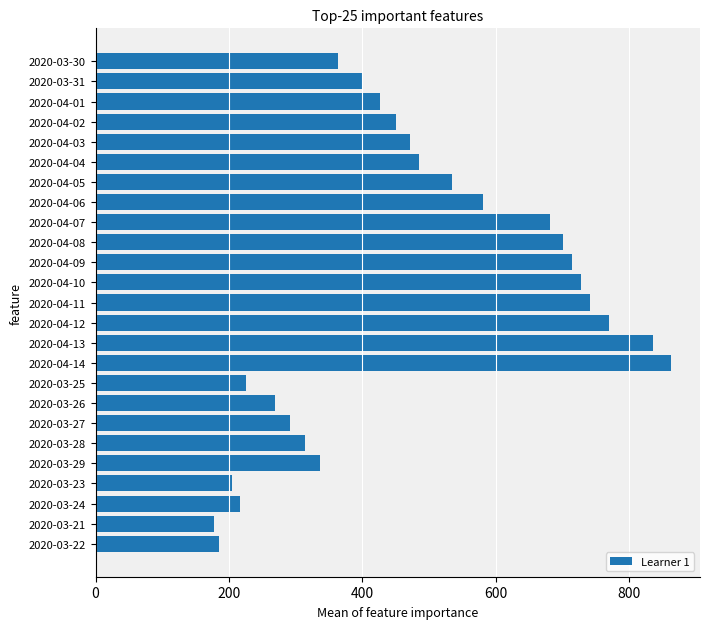

What is the change in value from 2020-04-10 to 2020-03-23?

-524